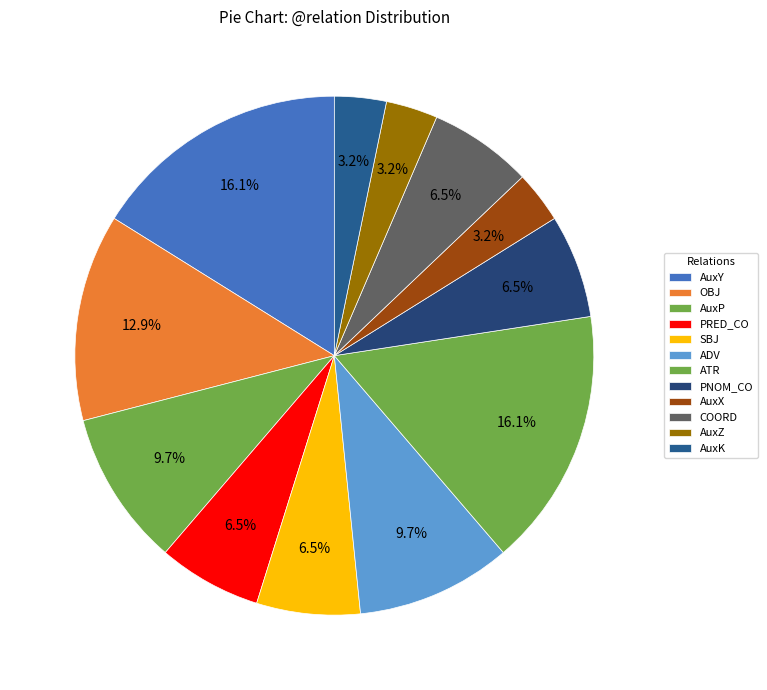

How many segments does this pie chart have?

12